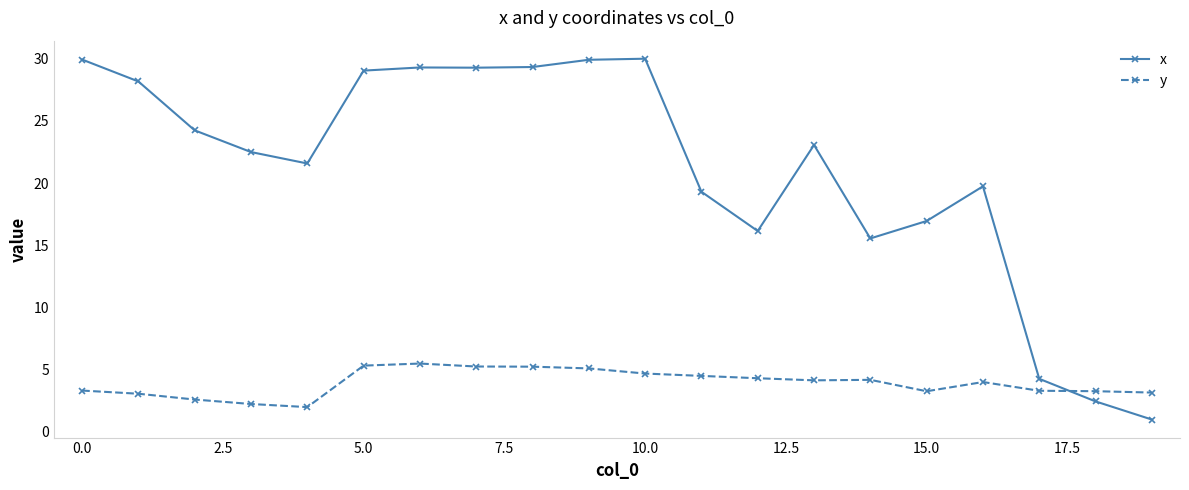

What is the maximum value for y?

5.5